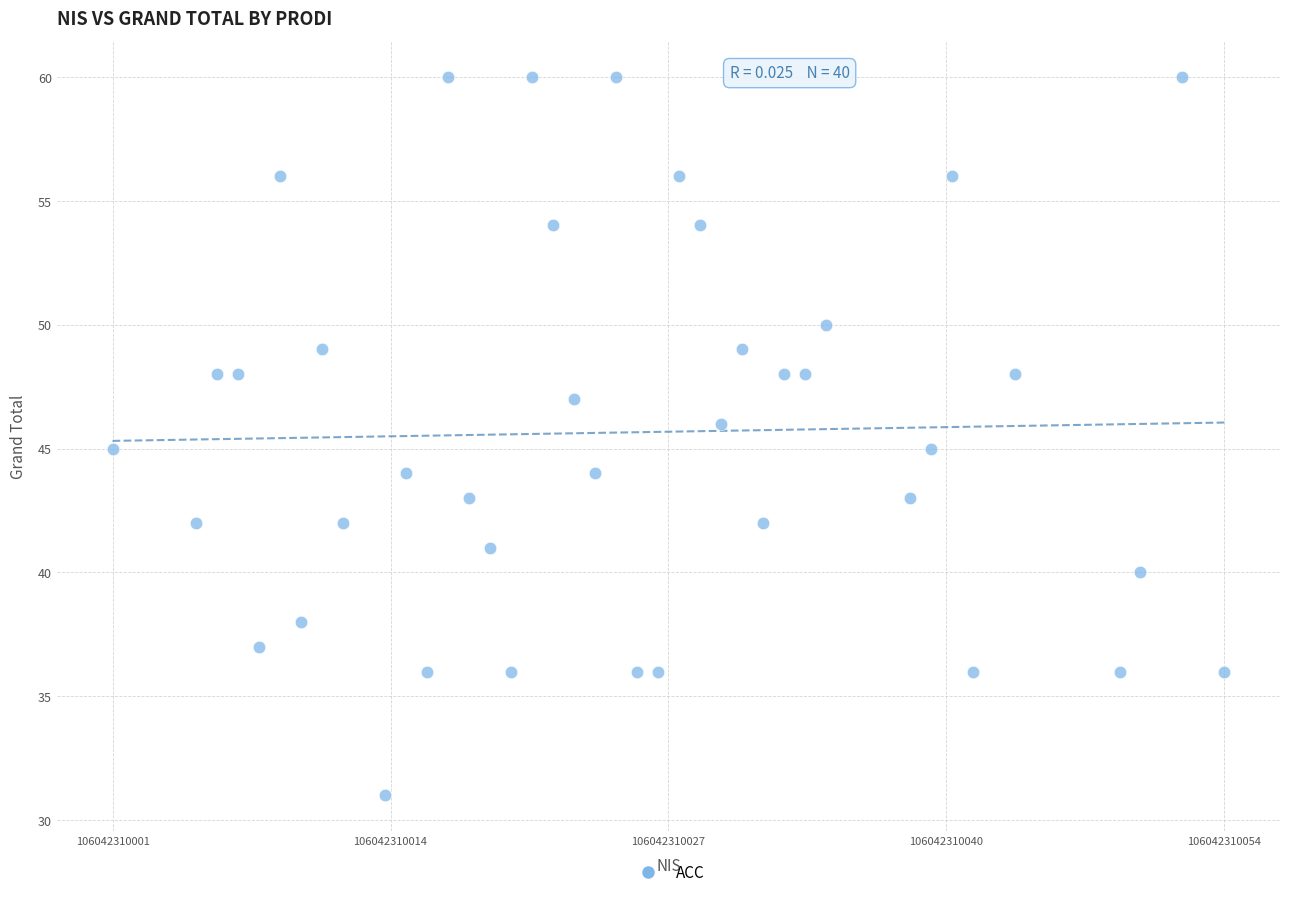

What is the range of X values (max minus min)?

53